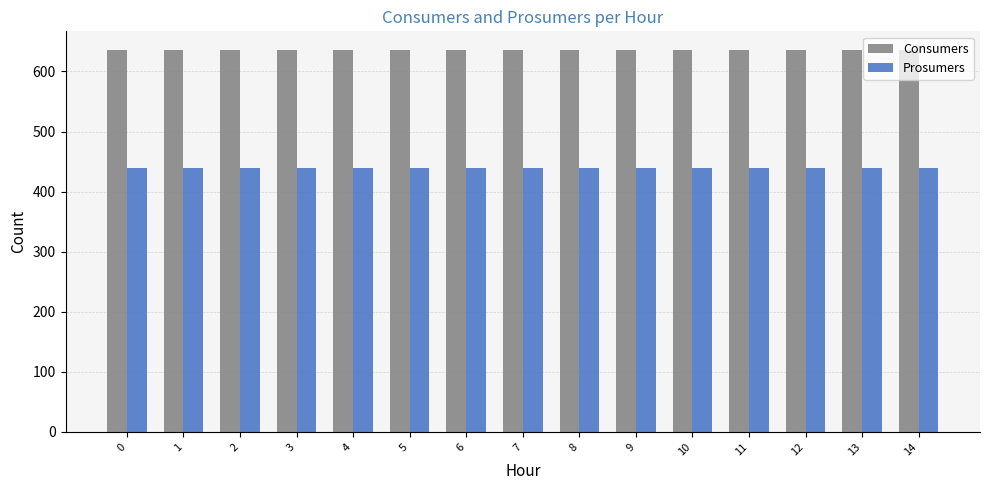

What is the highest value of the Consumers series?

635